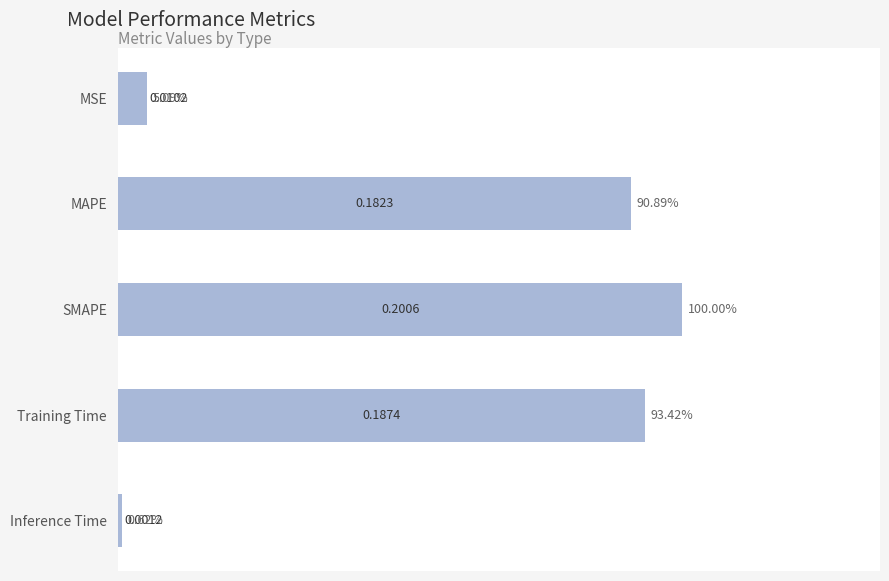

What is the label of the 5th bar from the bottom?

MSE